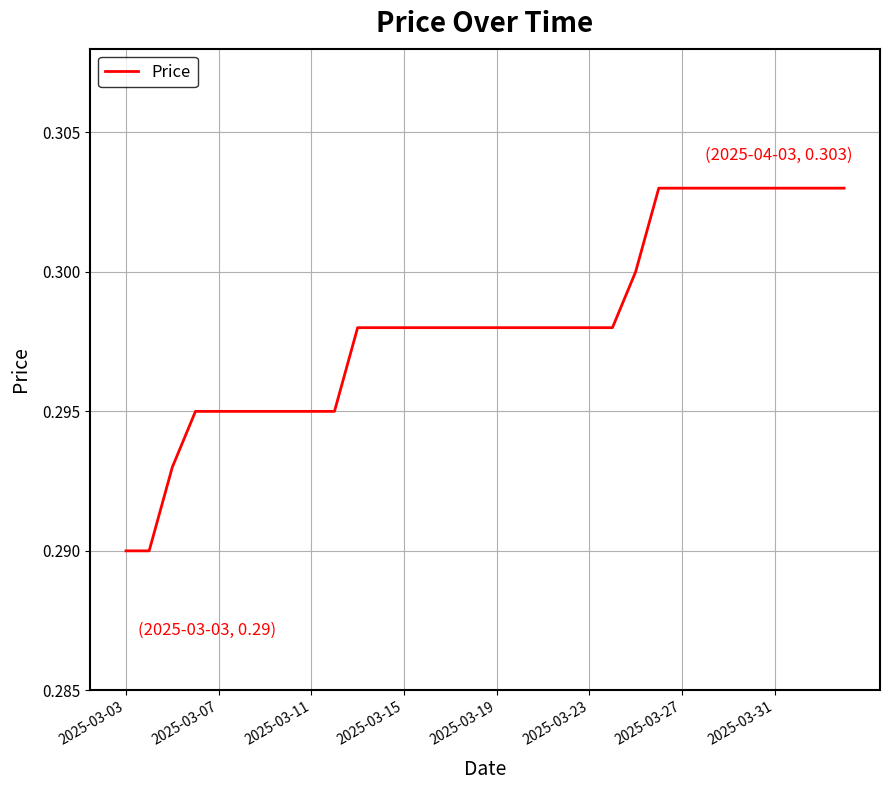

True or false: the data has more than 0 interior local peaks.

False